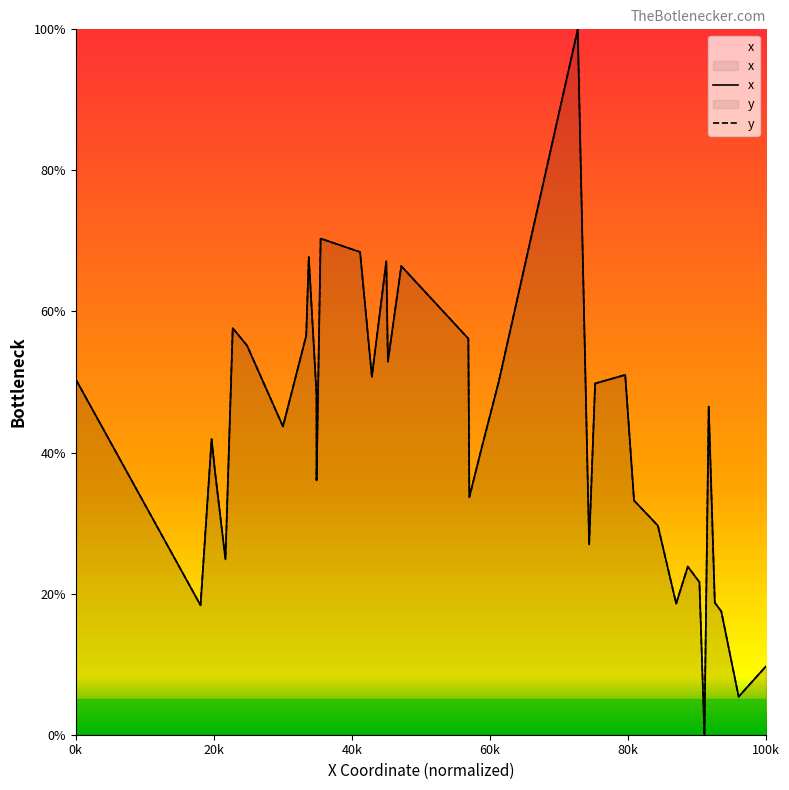

What is the average value of the y series?

42.3